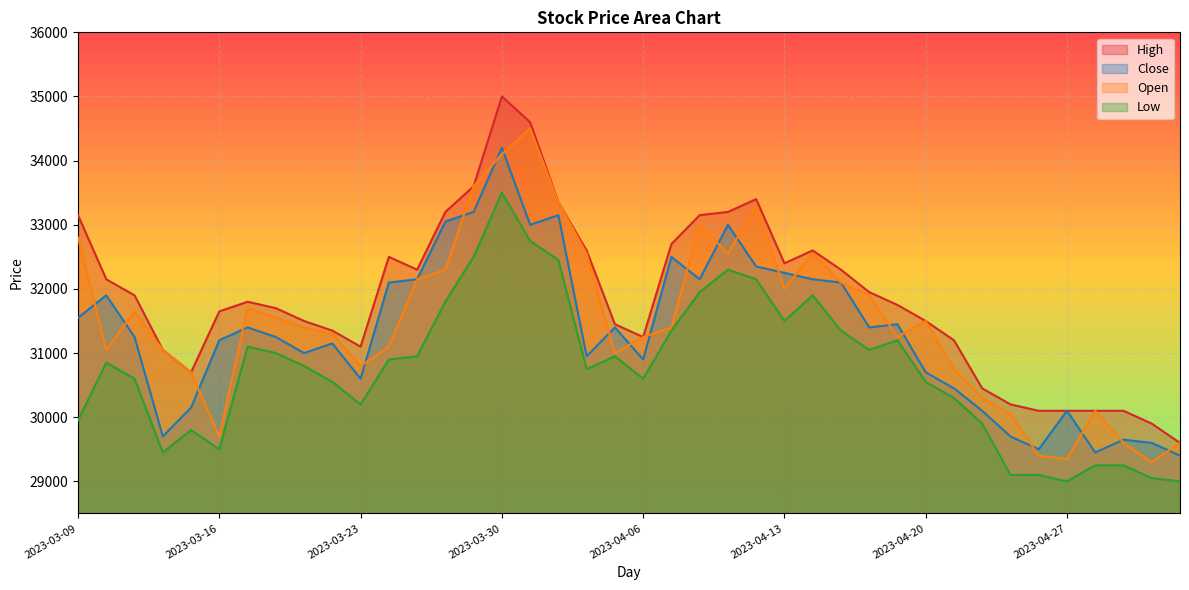

How many lines are shown in the chart?

4